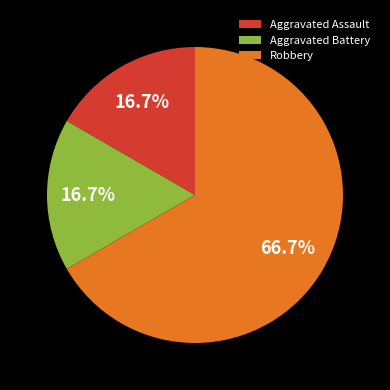

Which slice is the largest?

Robbery